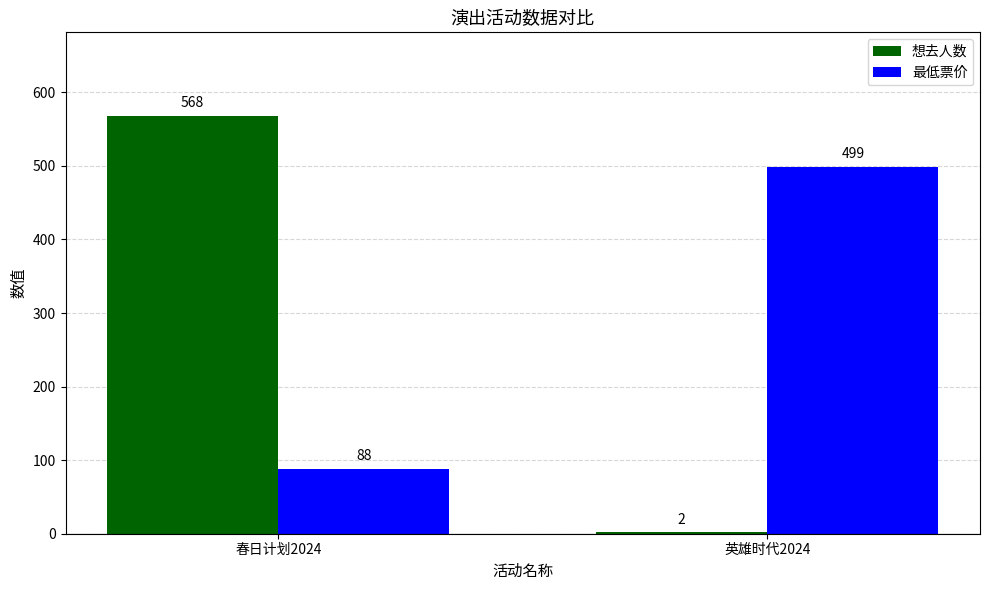

What is the sum of the 最低票价 values at 英雄时代2024 and 春日计划2024?

587